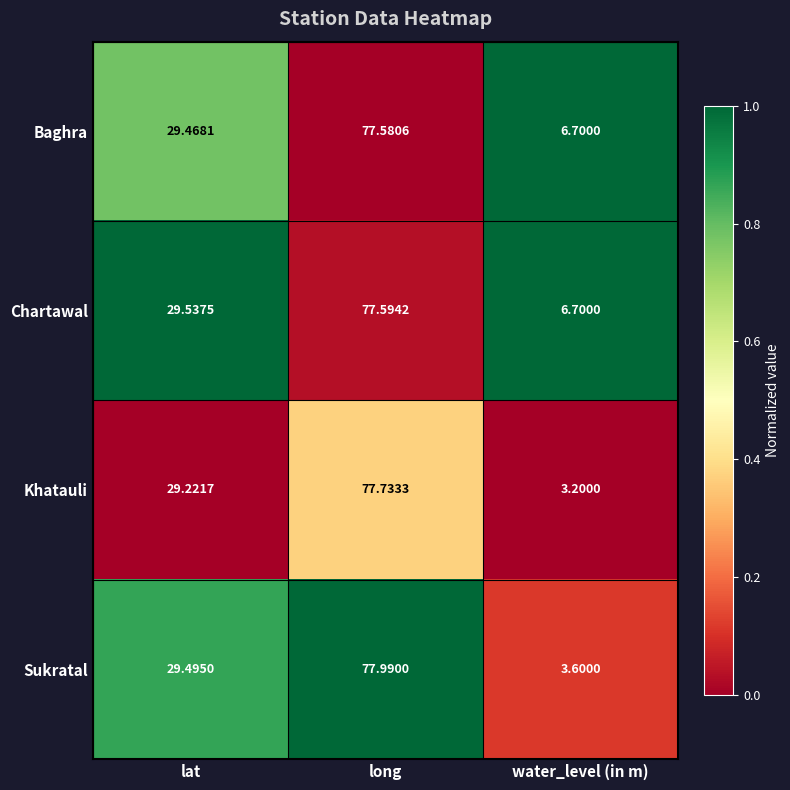

At which category is the sum across all series the highest?

long